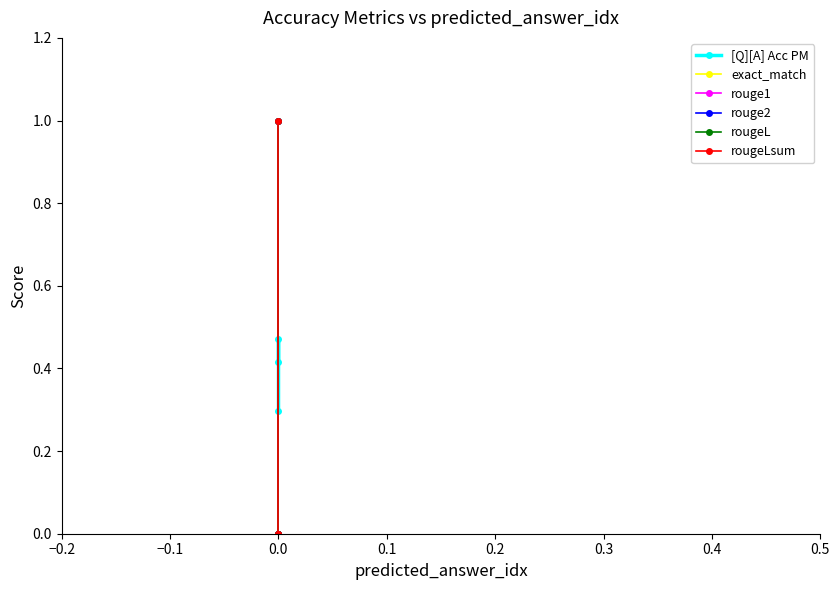

What position from the left is 0.0?

3